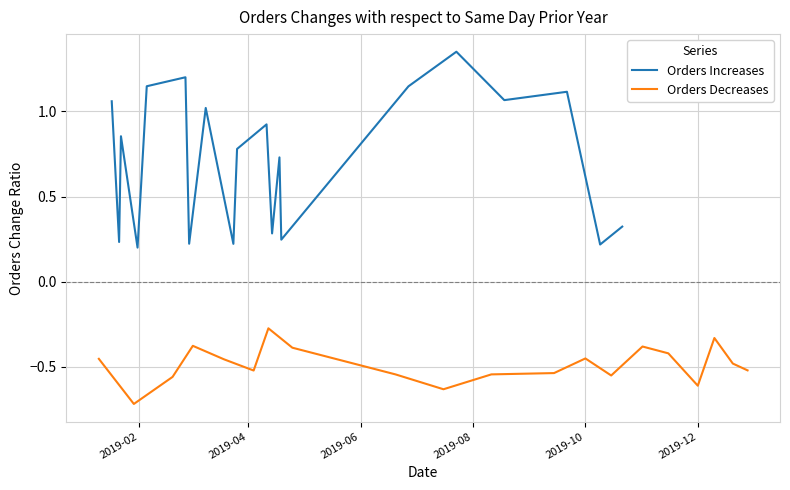

How many interior local peaks does the Orders Increases series have?

7